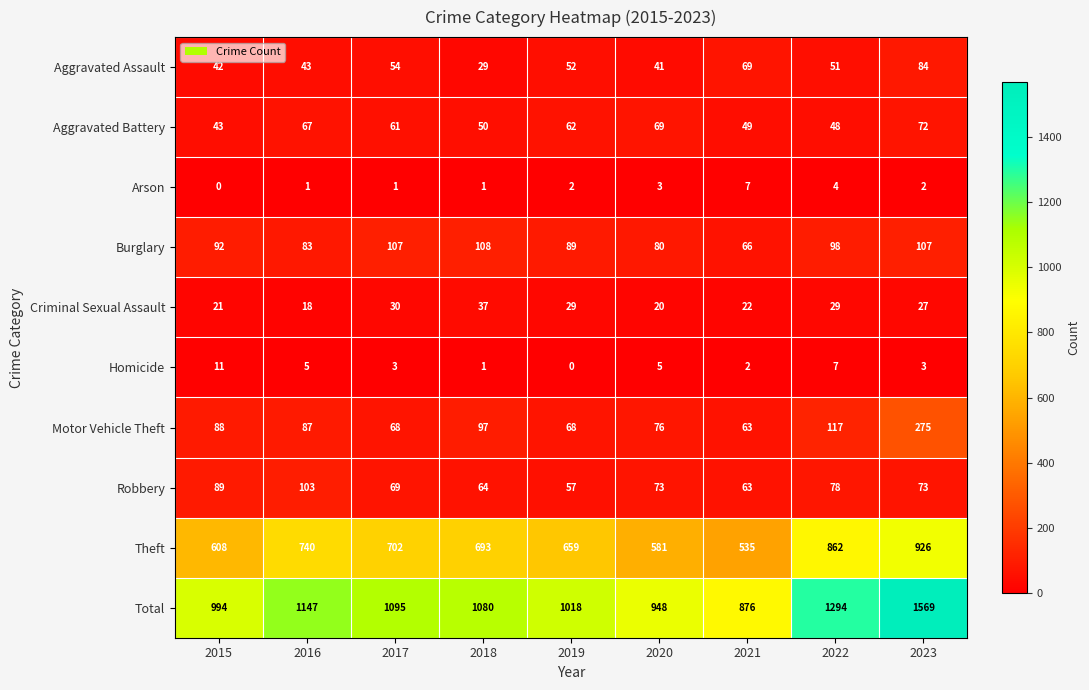

At which category is the sum across all series the highest?

2023